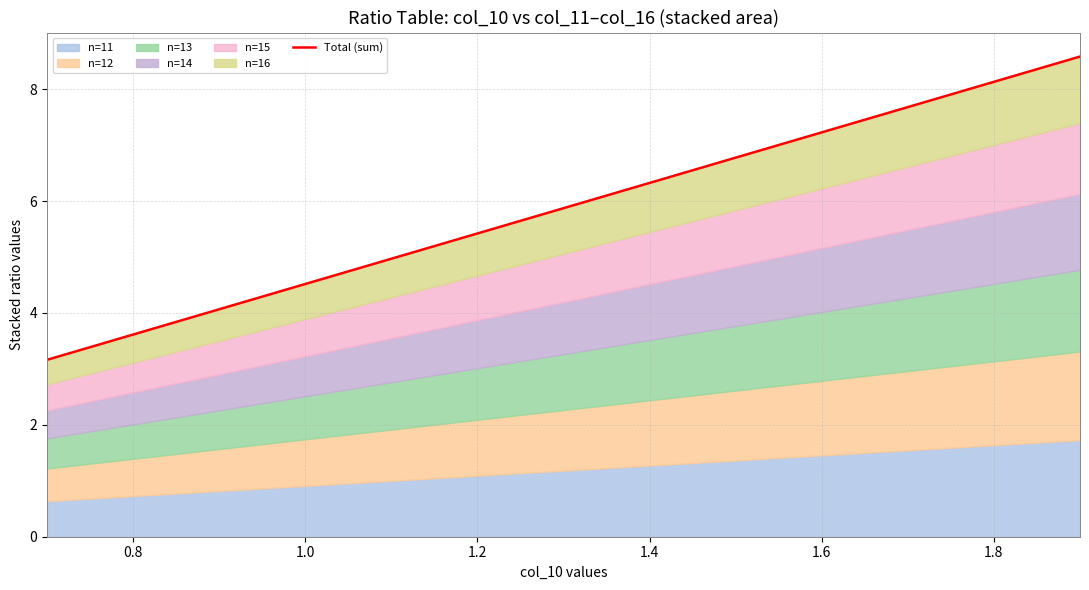

The chart shows a value of 7.9 at 1.4. True or false?

False